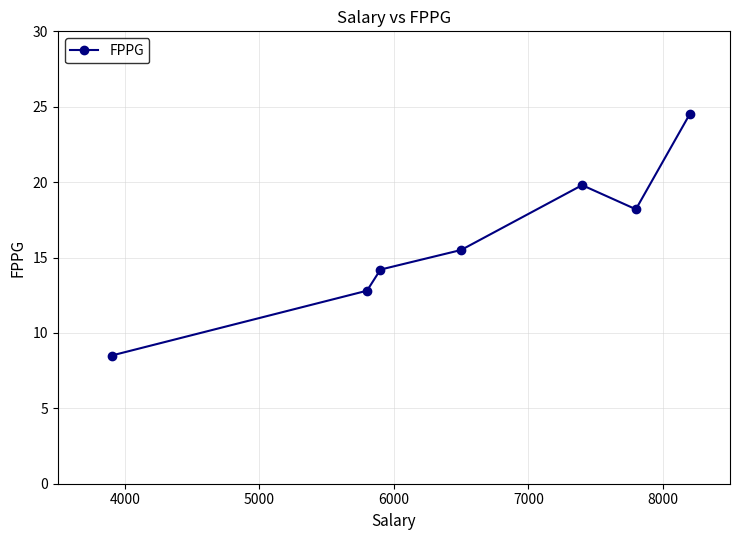

What is the minimum value shown in the chart?

8.5